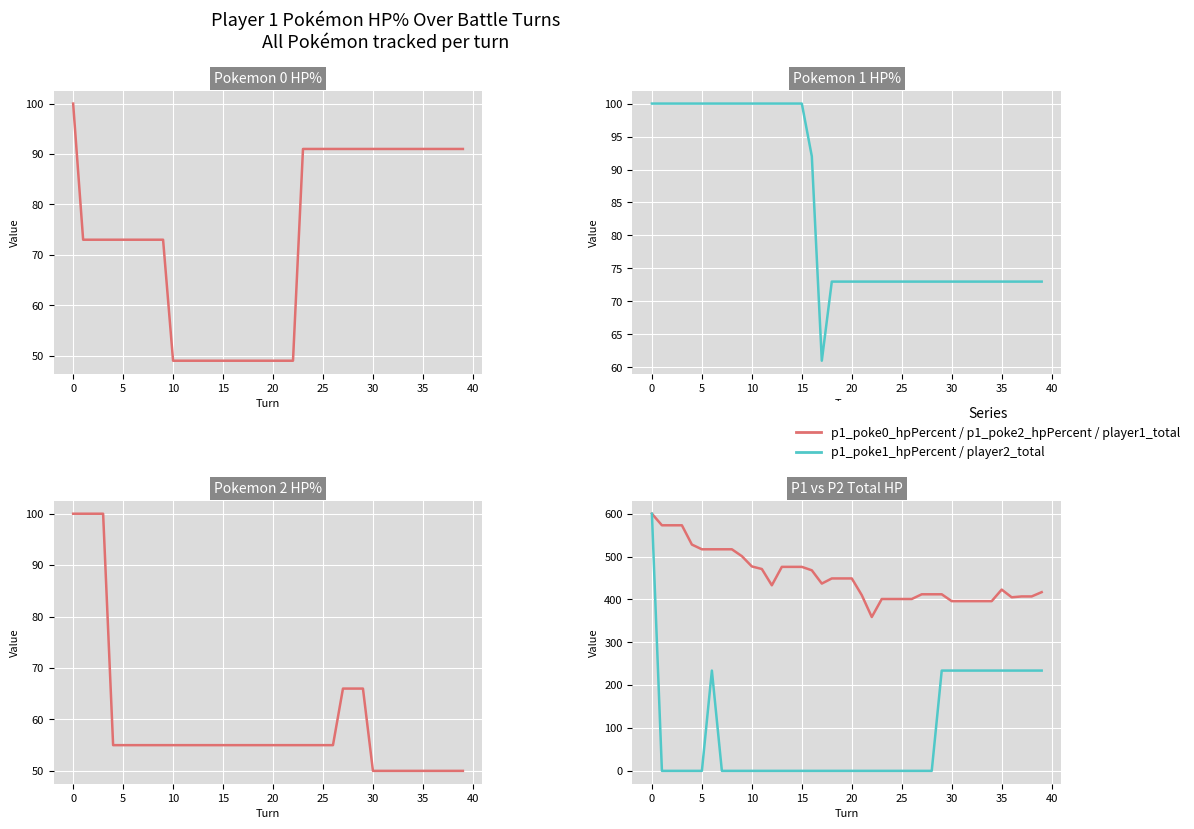

How many categories are shown in the chart?

40